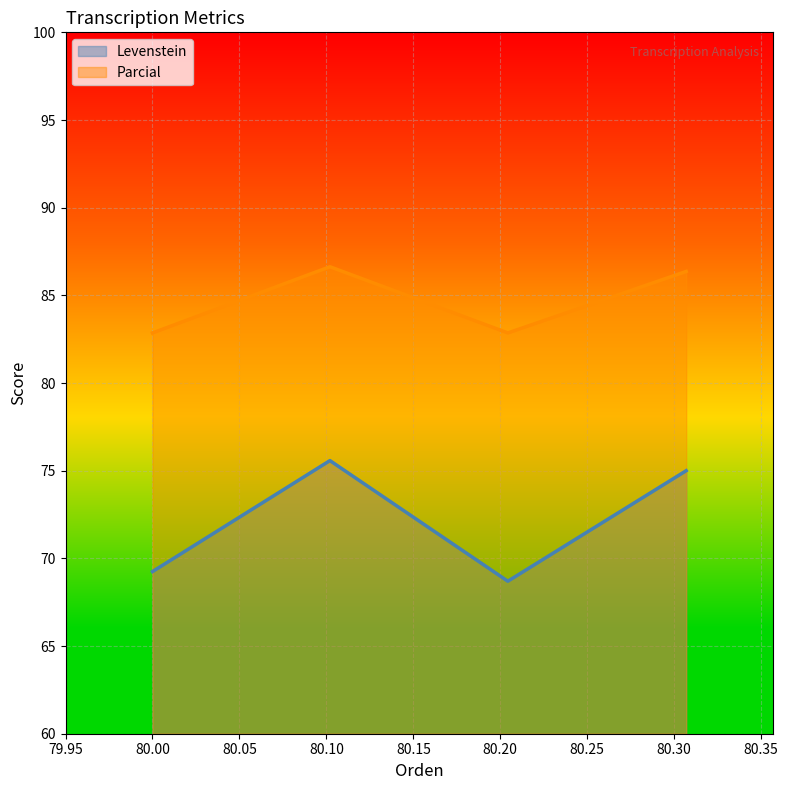

Which series has the widest spread of values?

Levenstein